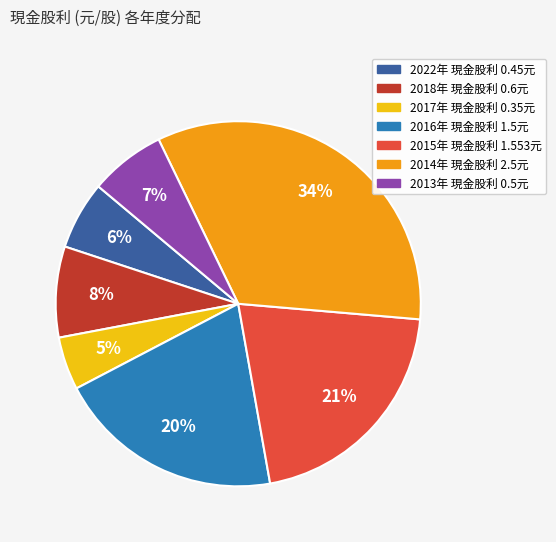

Does any single category account for the majority?

No